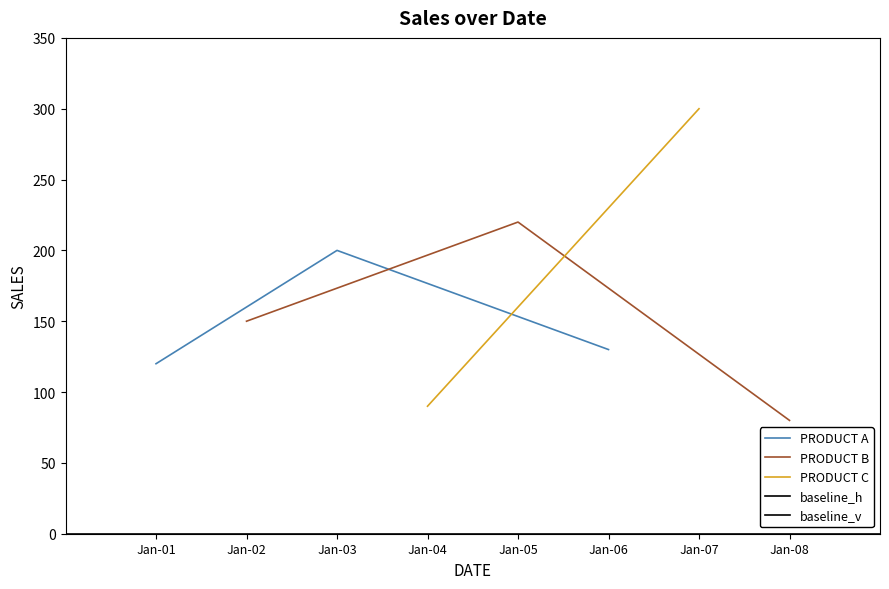

Where is PRODUCT A nearest to the value 160?

Jan-06